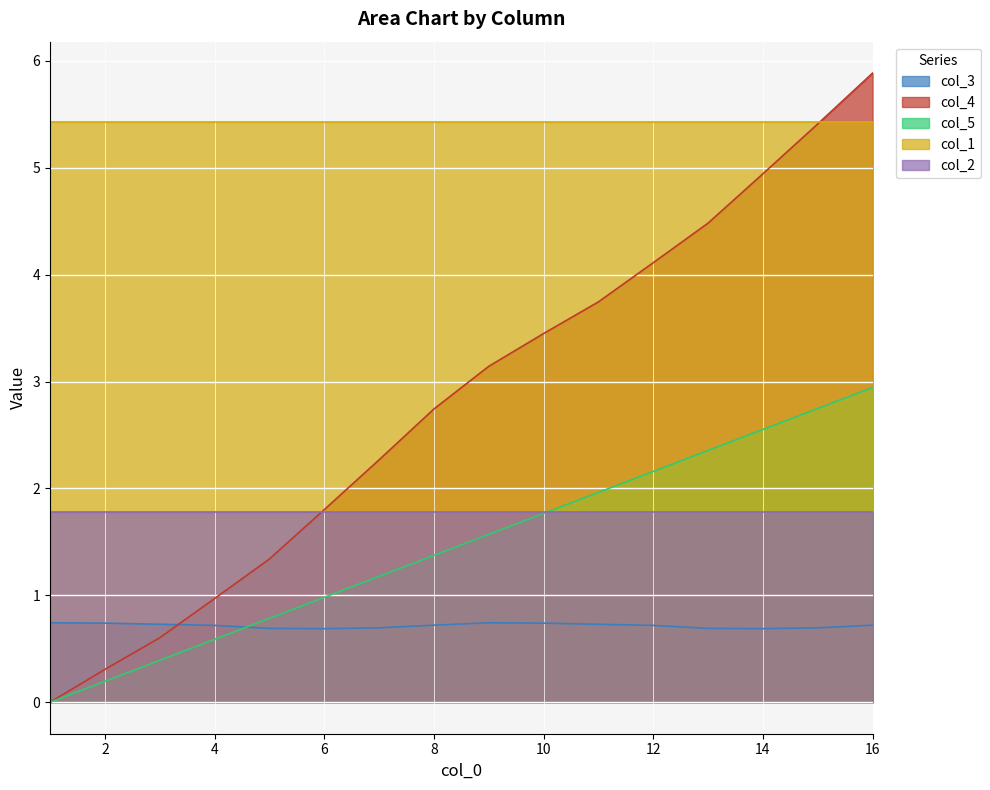

True or false: col_4 and col_5 cross at least once.

False